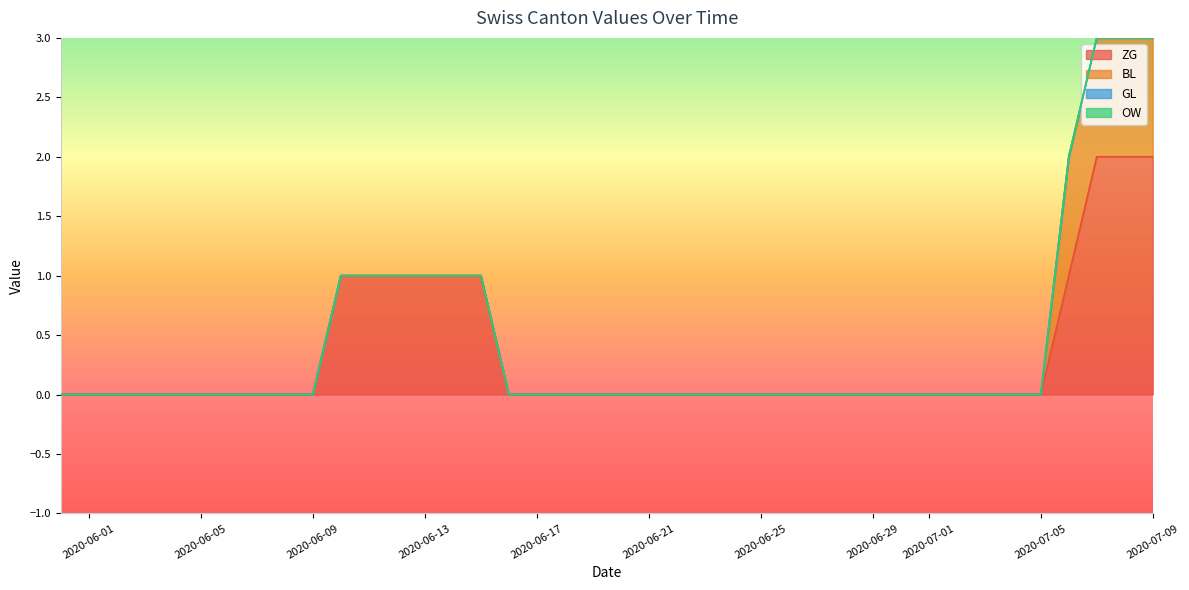

What is the sum of all ZG values?

13